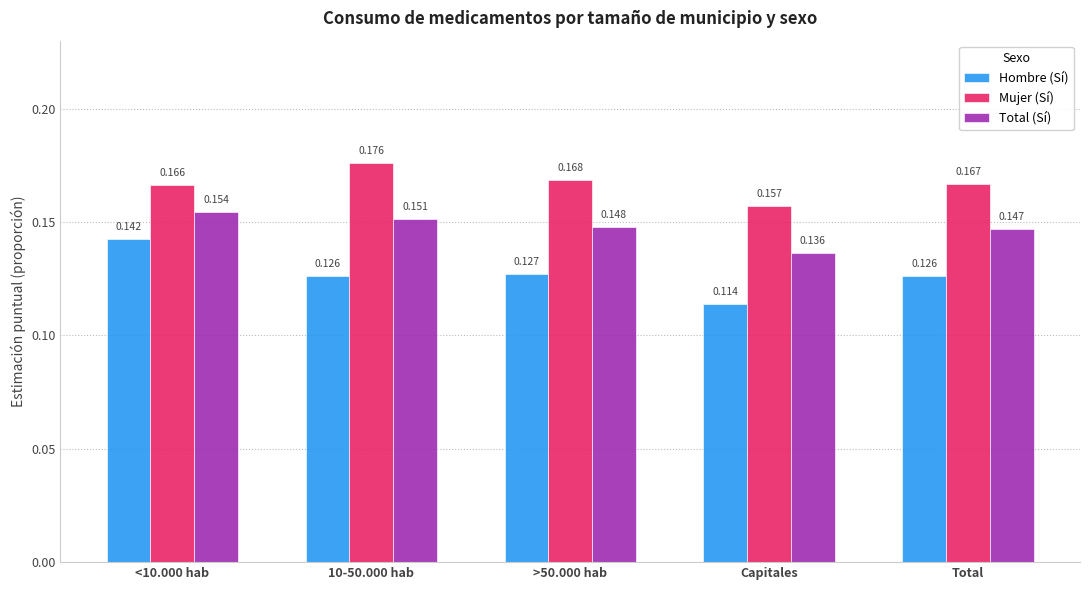

Which series changed the most between <10.000 hab and 10-50.000 hab?

Hombre (Sí)